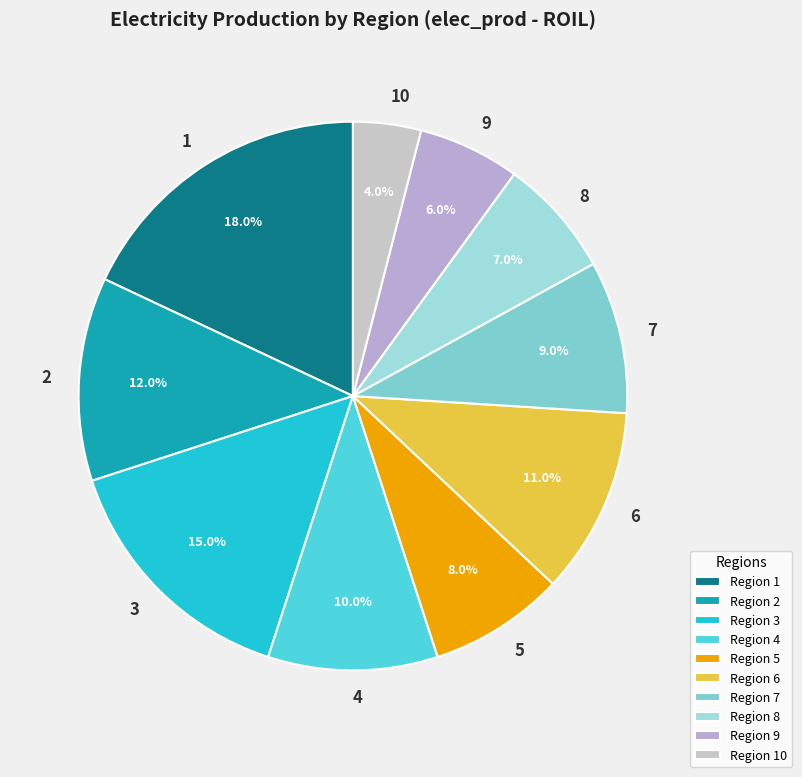

To the nearest percent, what percentage of the pie is 7?

9%